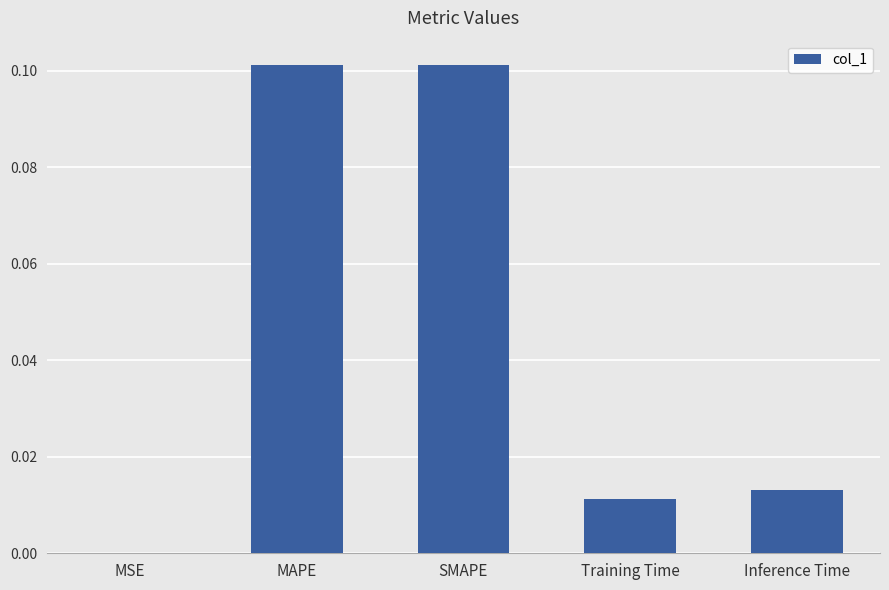

Is it true that the value at MAPE is 0.0?

False